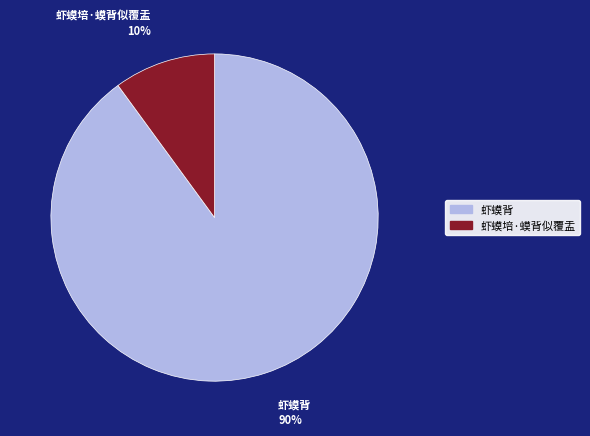

Count the number of slices in the pie.

2